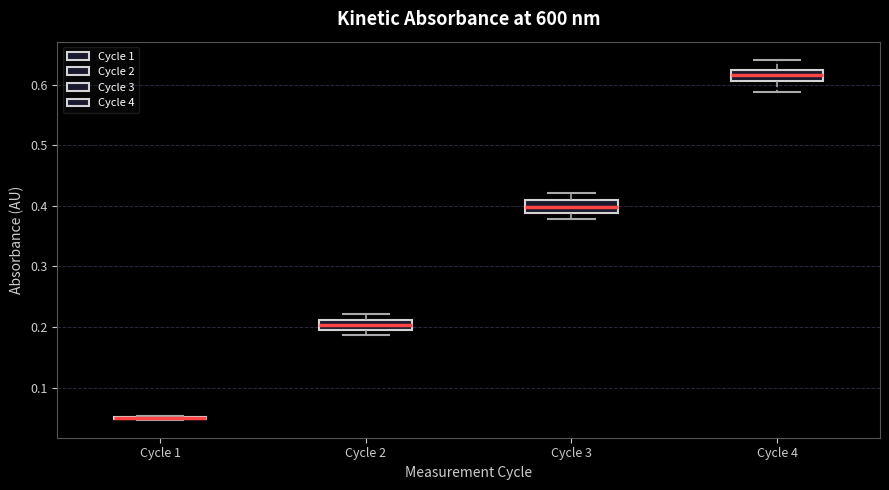

Where is the upper edge of the box for Cycle 4 on the y-axis? The values are not printed on the chart, so give them approximately, as read against the axis.

0.62